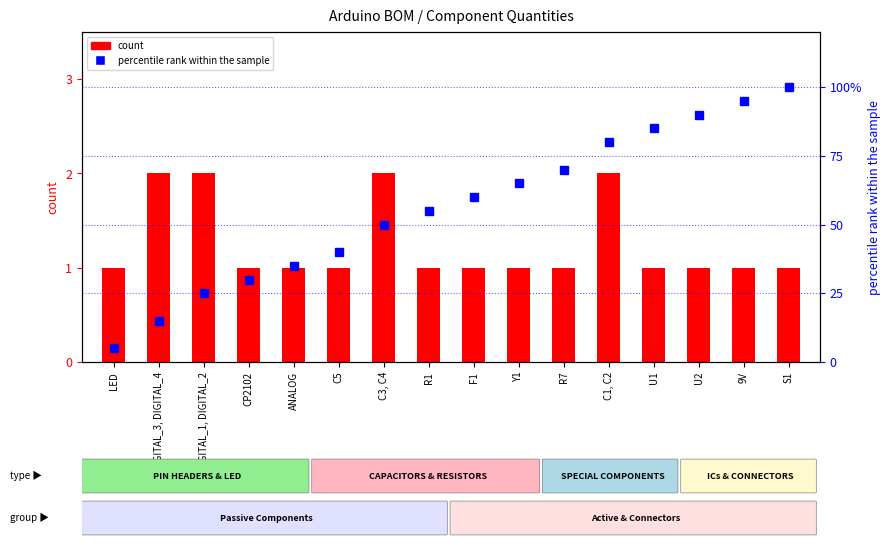

At which label does percentile rank within the sample first exceed 60?

Y1